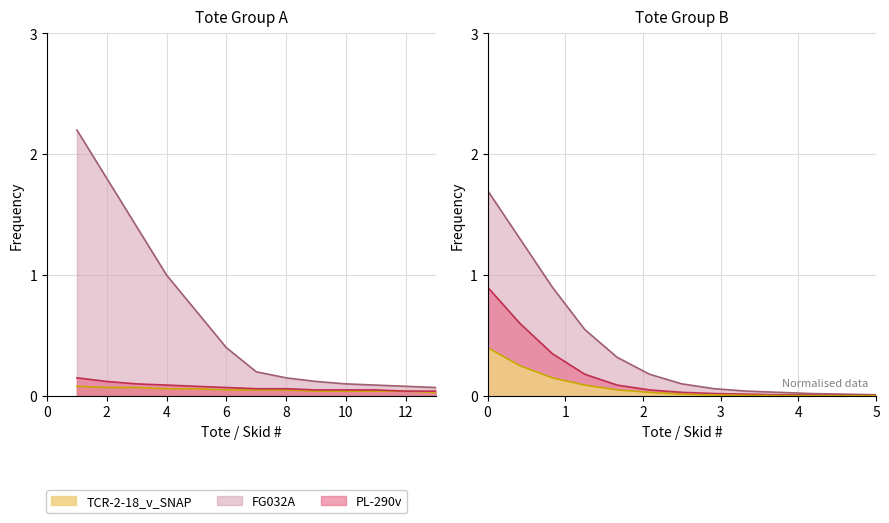

True or false: FG032A and PL-290v intersect in this chart.

False